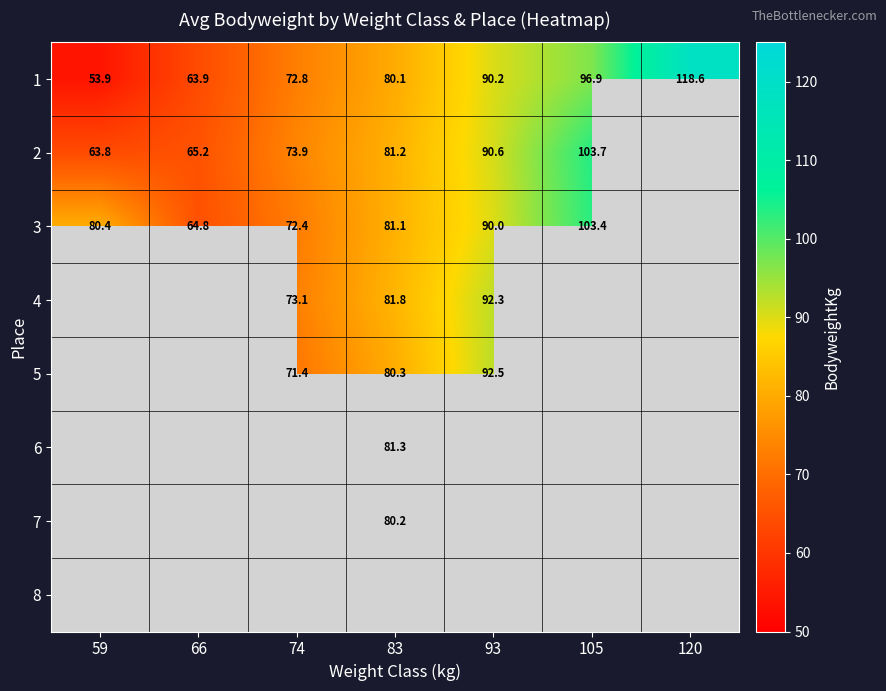

True or false: 3 has a value of 48.6 at 83.

False